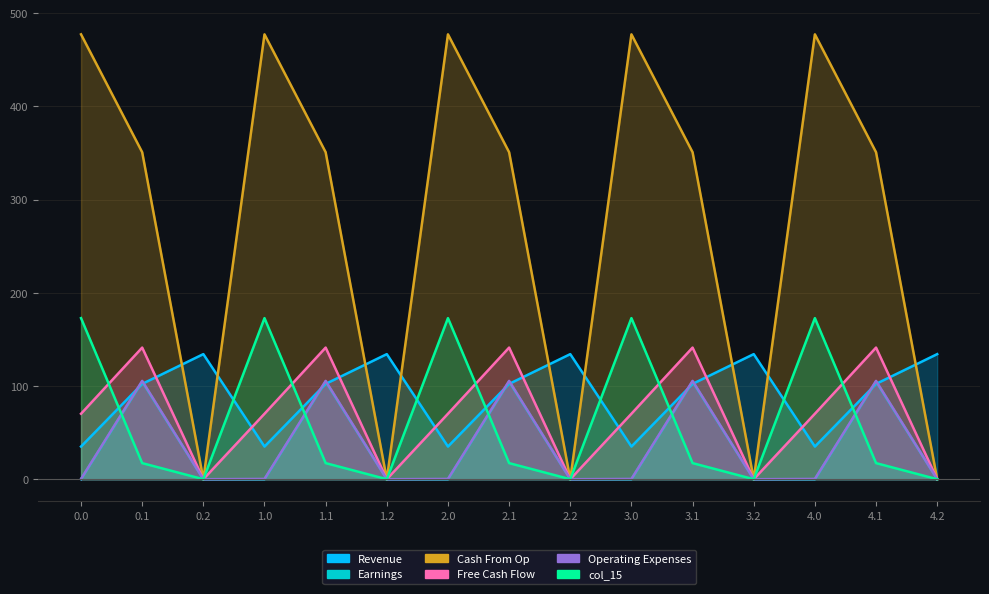

What position from the right is 0.0?

15